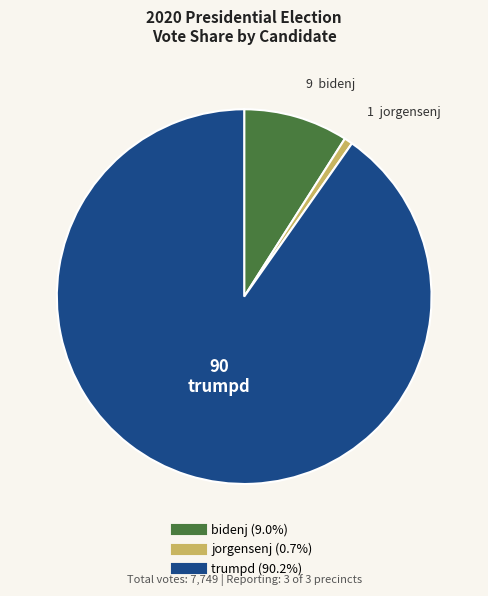

Is there any slice that represents more than half of the pie?

Yes